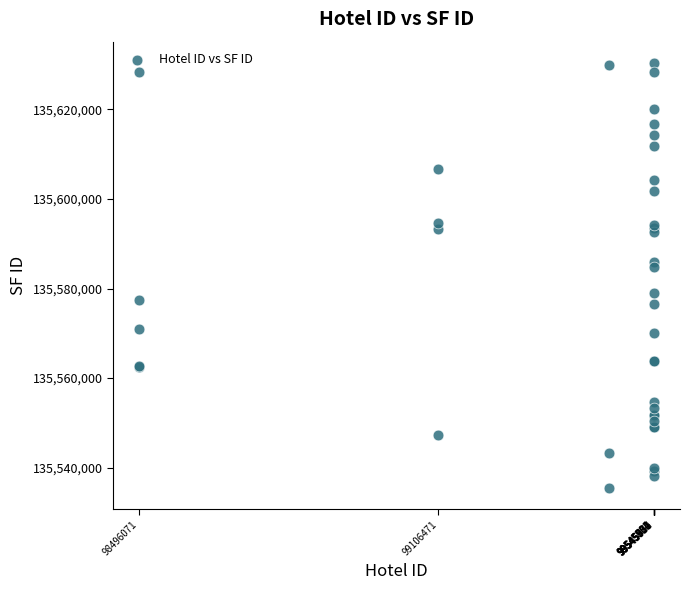

What Y value in the scatter plot is closest to 135582936?

135584835.4